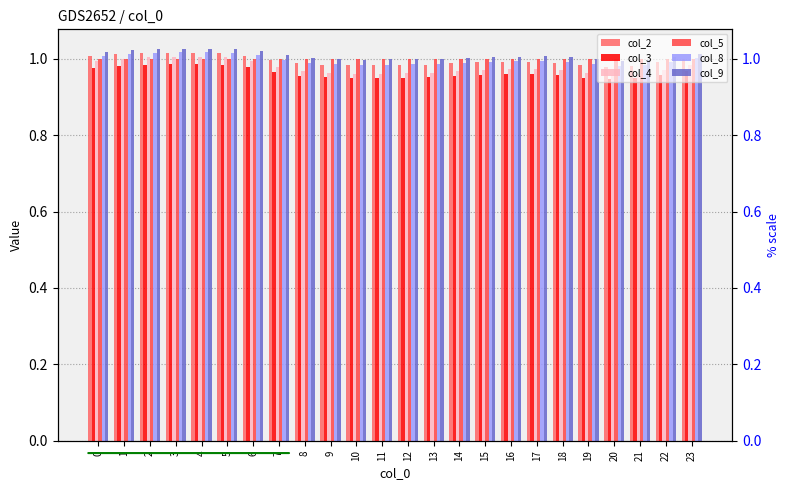

How many bars are there in each group?

6